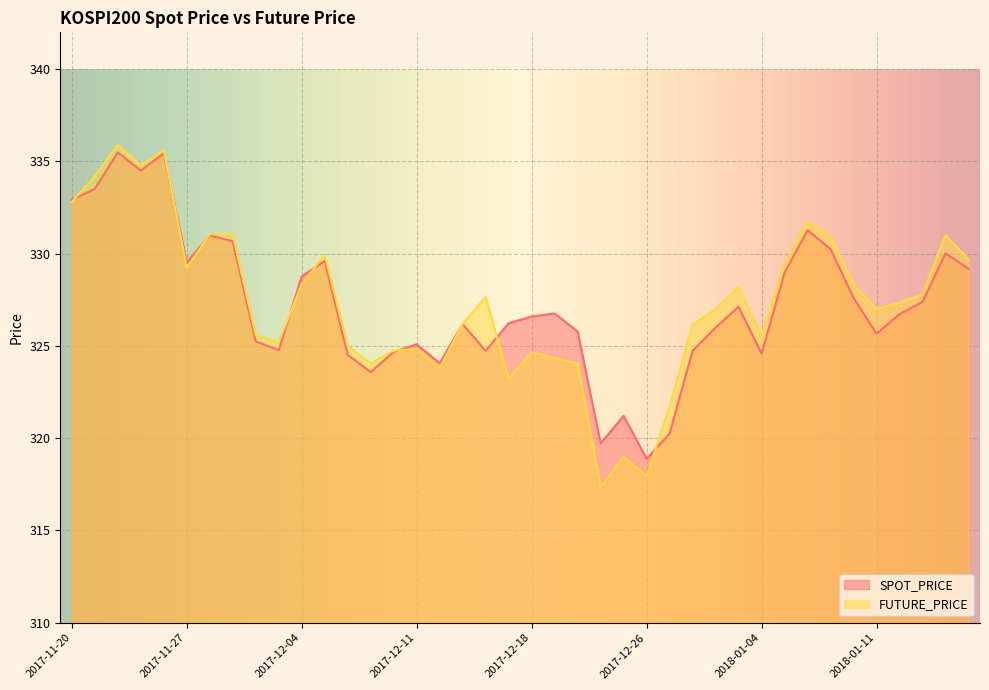

Which series ends up on top after the final intersection of FUTURE_PRICE and SPOT_PRICE?

FUTURE_PRICE